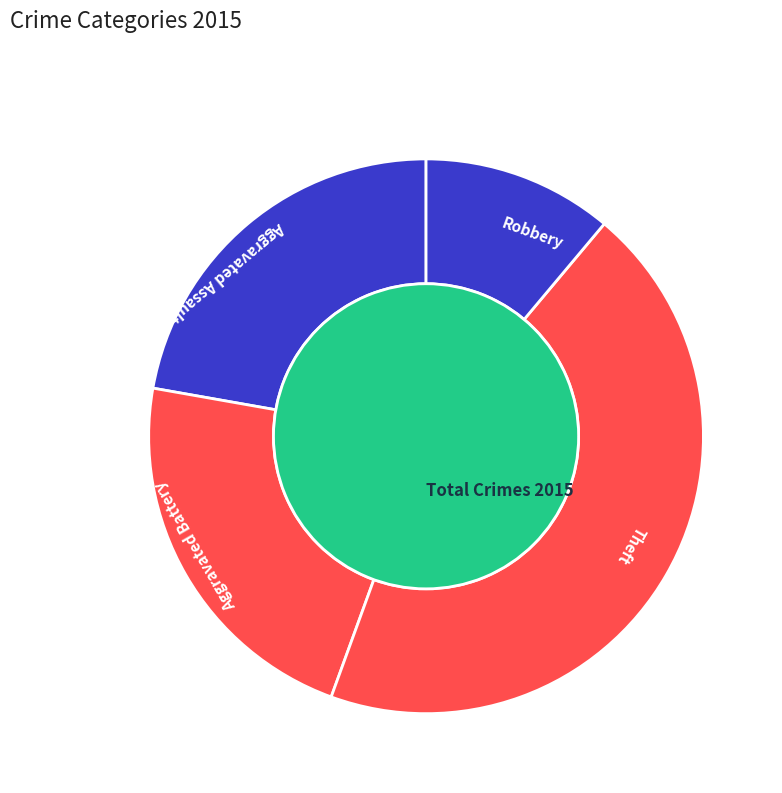

Between Robbery and Aggravated Assault, which is larger?

Aggravated Assault